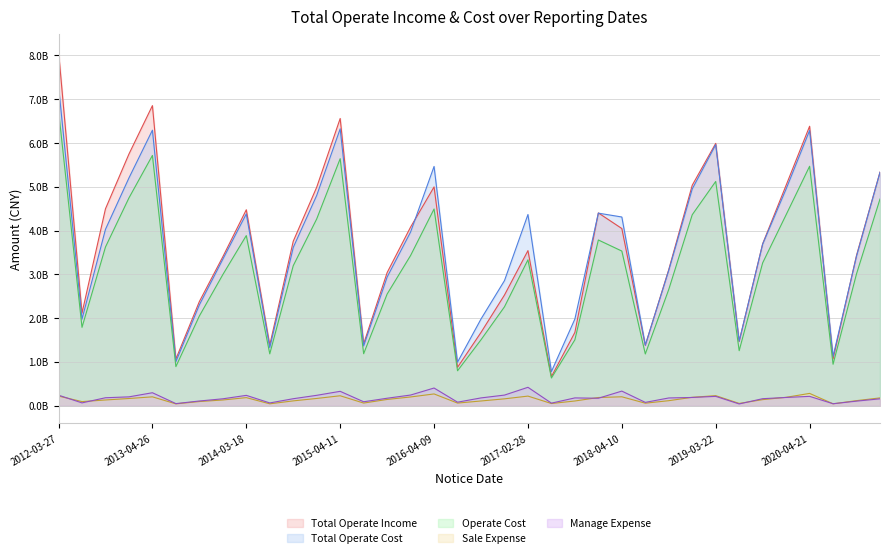

What is the approximate value of Total Operate Income at 2014-03-18?

4475499426.6